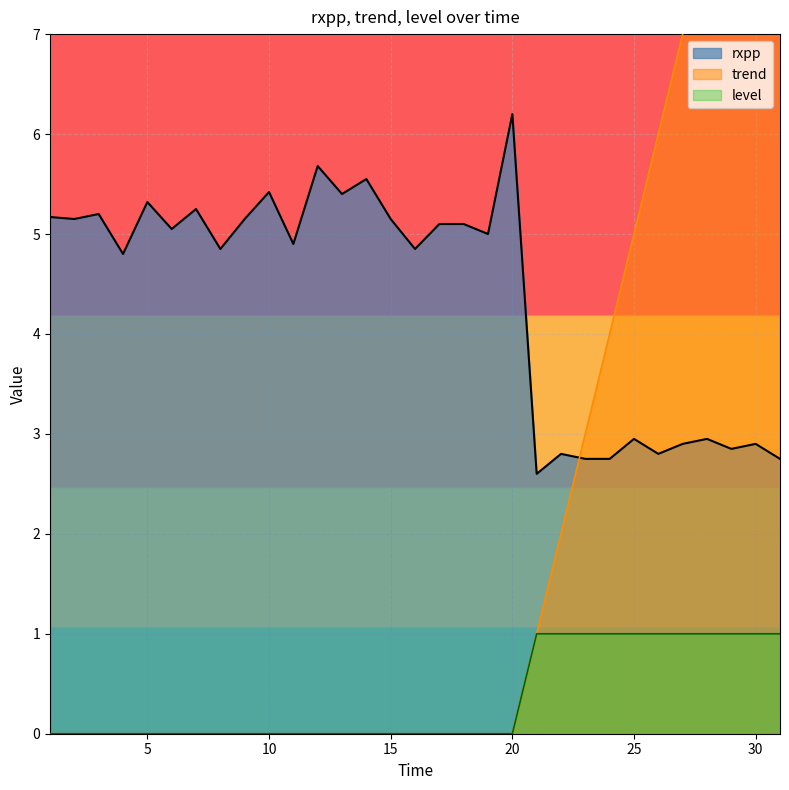

True or false: level and rxpp cross at least once.

False